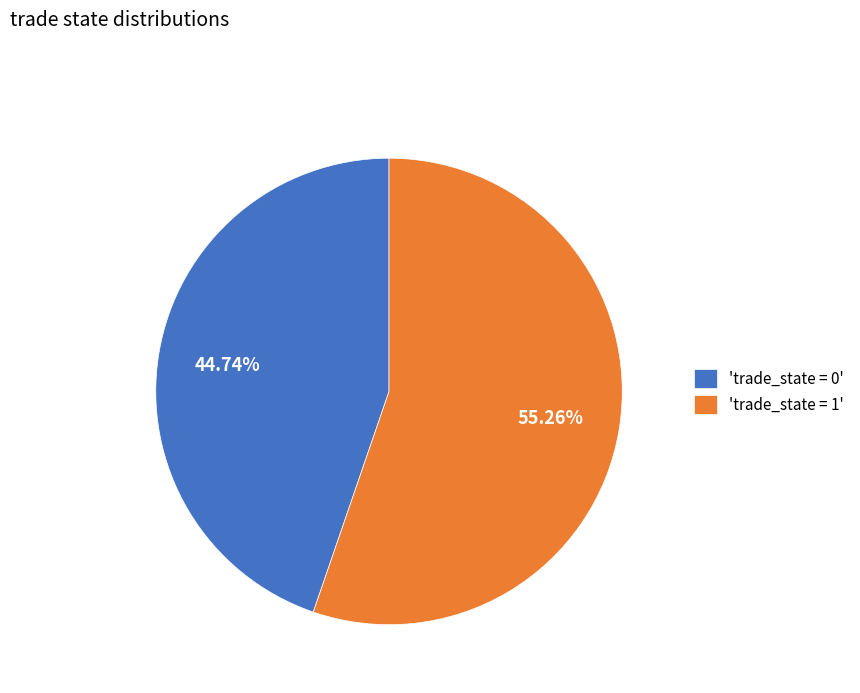

Which slice represents more than half of the pie?

'trade_state = 1'